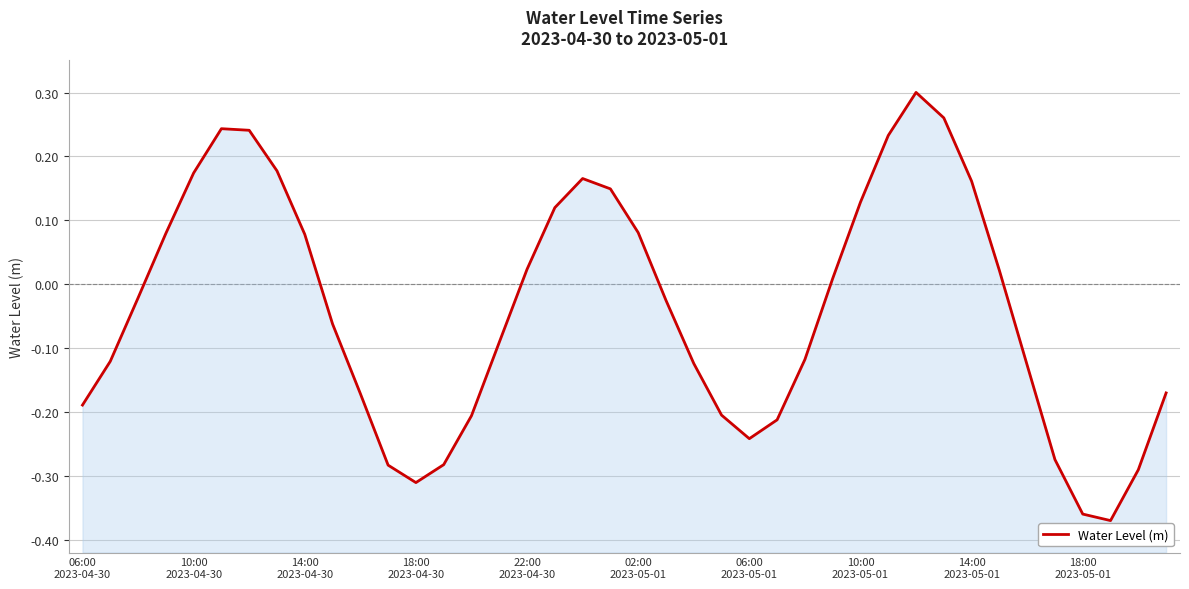

Reading right to left, list all the values displayed in this chart.

-0.2	-0.3	-0.4	-0.4	-0.3	-0.1	0.0	0.2	0.3	0.3	0.2	0.1	0.0	-0.1	-0.2	-0.2	-0.2	-0.1	-0.0	0.1	0.1	0.2	0.1	0.0	-0.1	-0.2	-0.3	-0.3	-0.3	-0.2	-0.1	0.1	0.2	0.2	0.2	0.2	0.1	-0.0	-0.1	-0.2